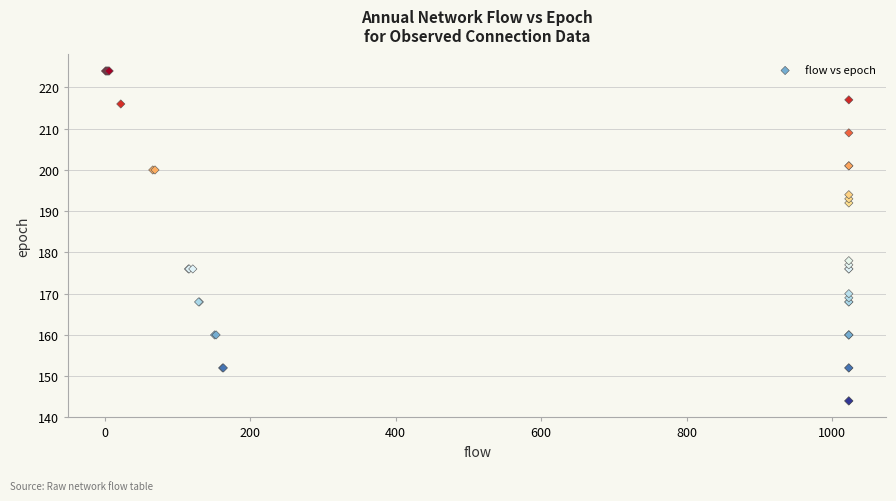

What Y value in the scatter plot is closest to 184?

178